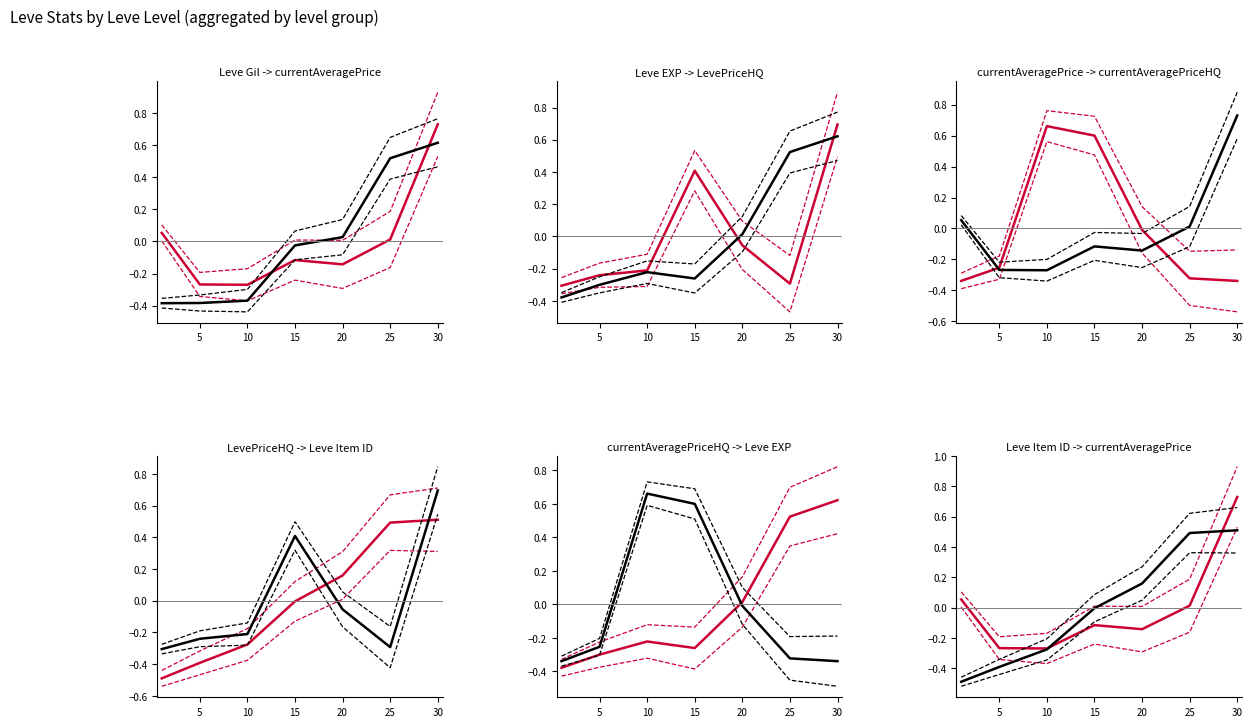

Read the LevePriceHQ value at 10.

-0.2